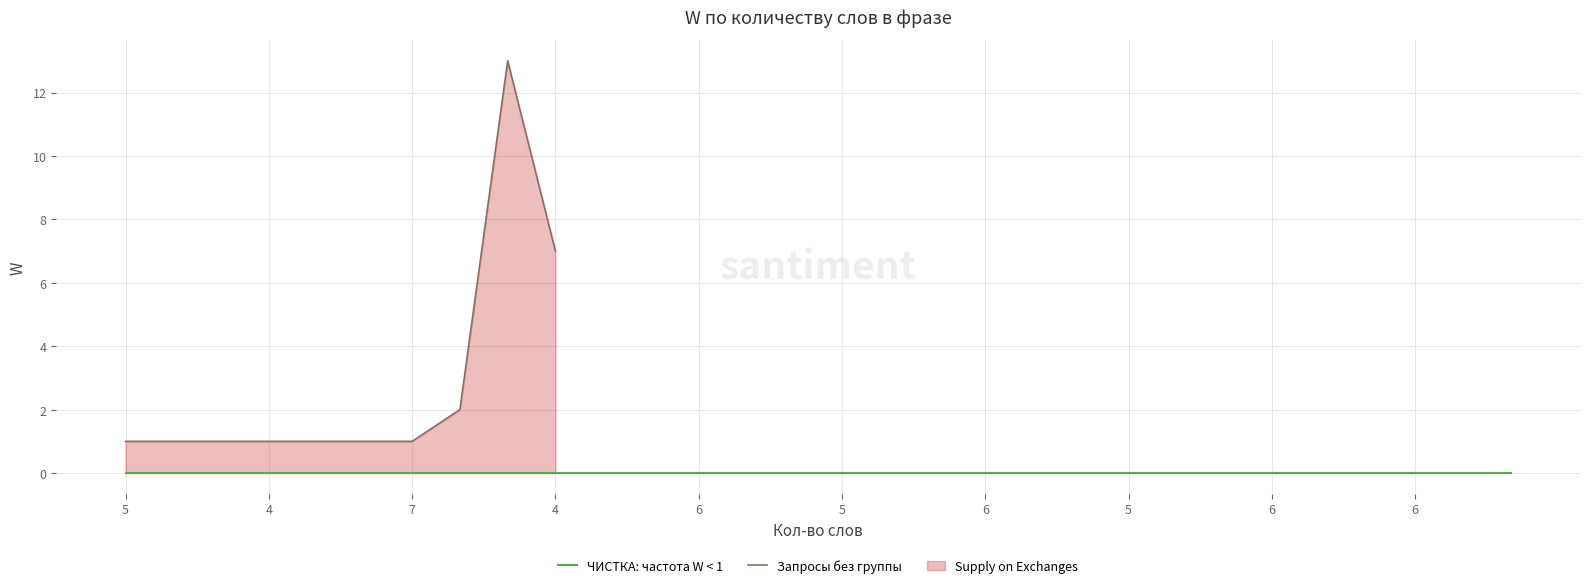

Reading left to right, what are all the values shown in this chart?

1	1	1	1	1	1	1	2	13	7